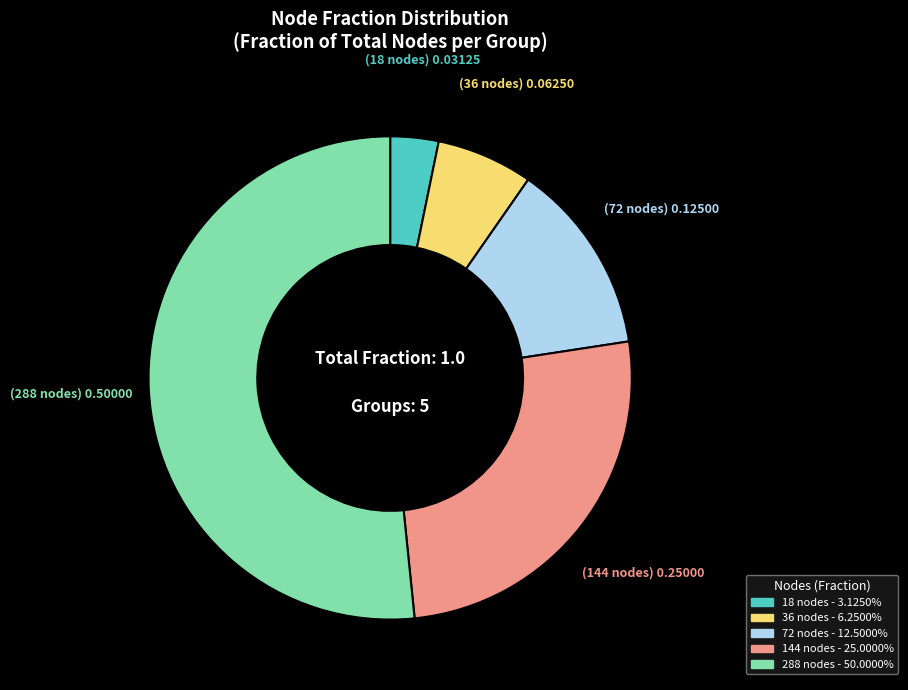

The 18 nodes slice represents 3% of the pie. True or false?

True